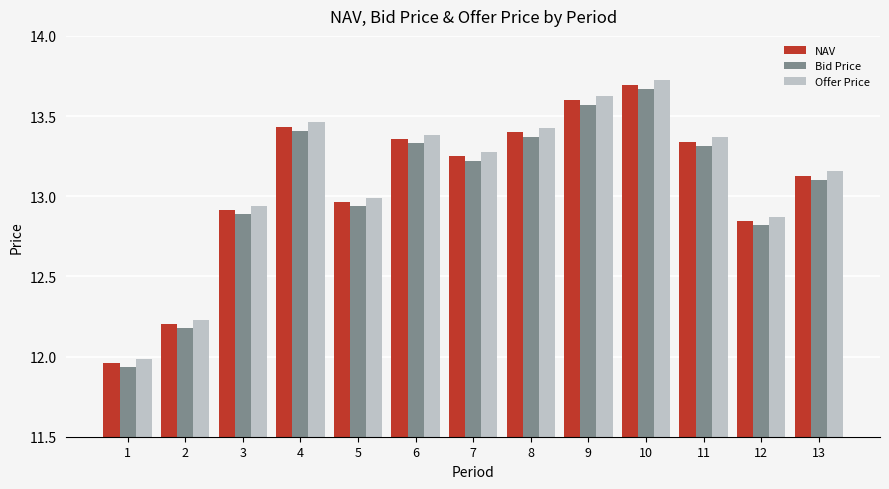

What is the sum of the Offer Price values at 5 and 9?

26.6